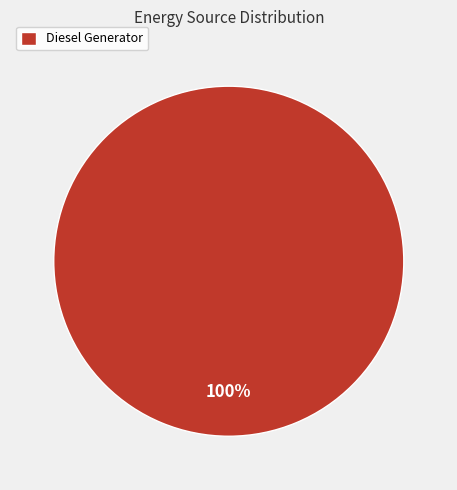

Is it true that Diesel Generator is 100% of the pie?

True